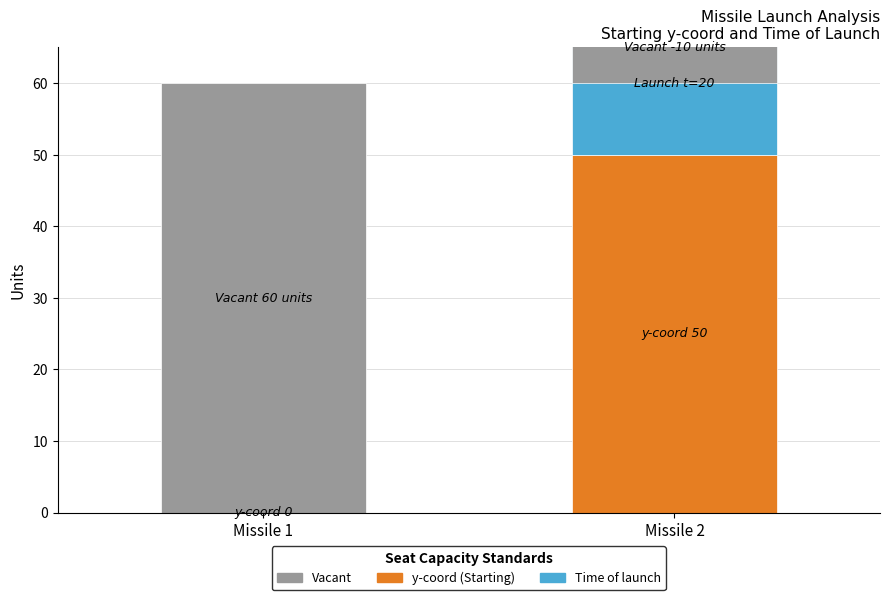

At how many categories does at least one series exceed 53?

1